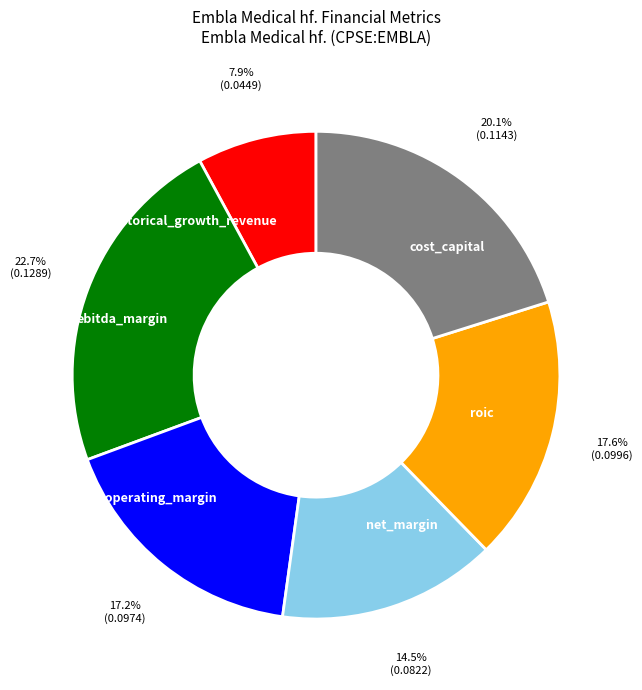

True or false: roic accounts for 18% of the total.

True